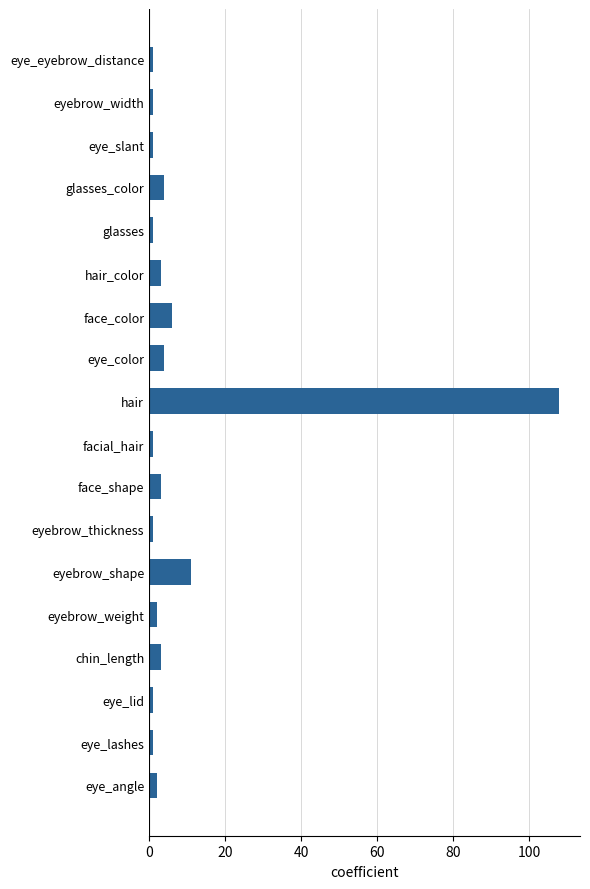

The chart shows a value of 108 at hair. True or false?

True